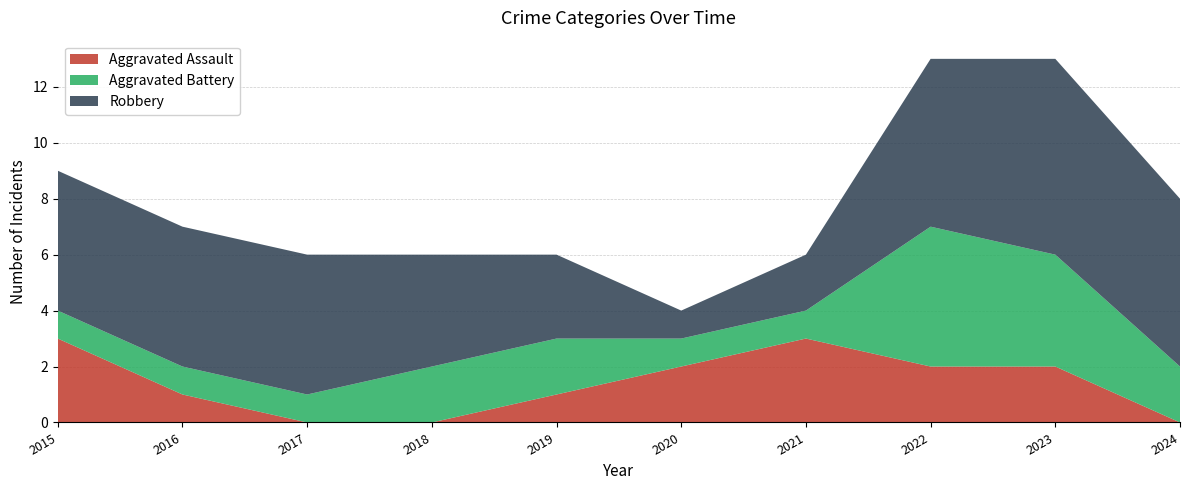

Reading right to left, list all the values displayed in this chart.

Aggravated Assault: 0	2	2	3	2	1	0	0	1	3
Aggravated Battery: 2	4	5	1	1	2	2	1	1	1
Robbery: 6	7	6	2	1	3	4	5	5	5